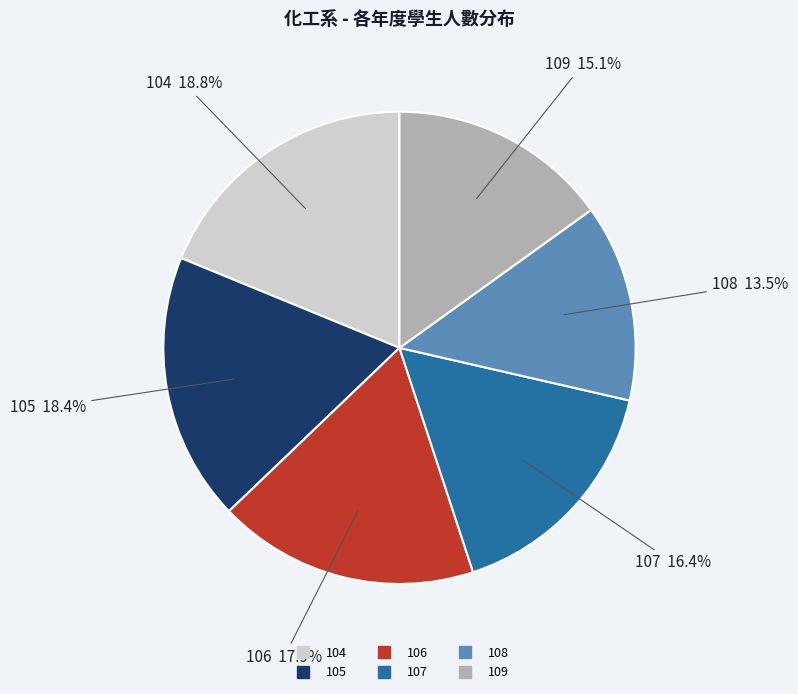

Which category has the smallest portion of the pie?

108